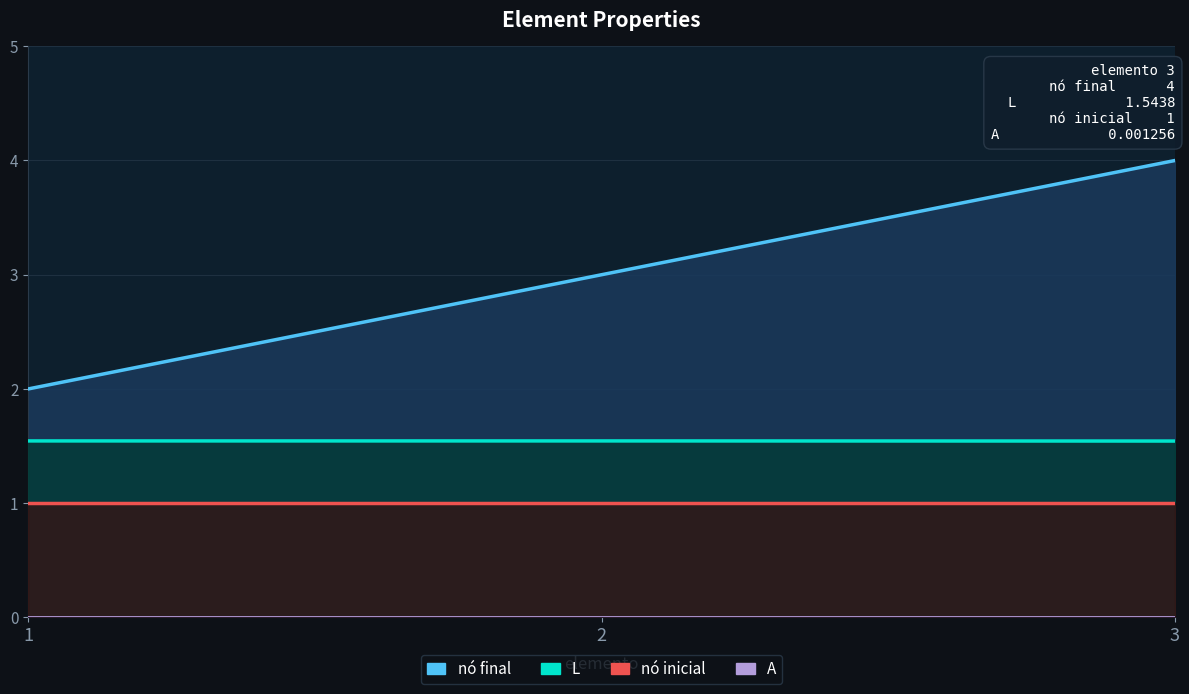

How many data points does each series have?

3